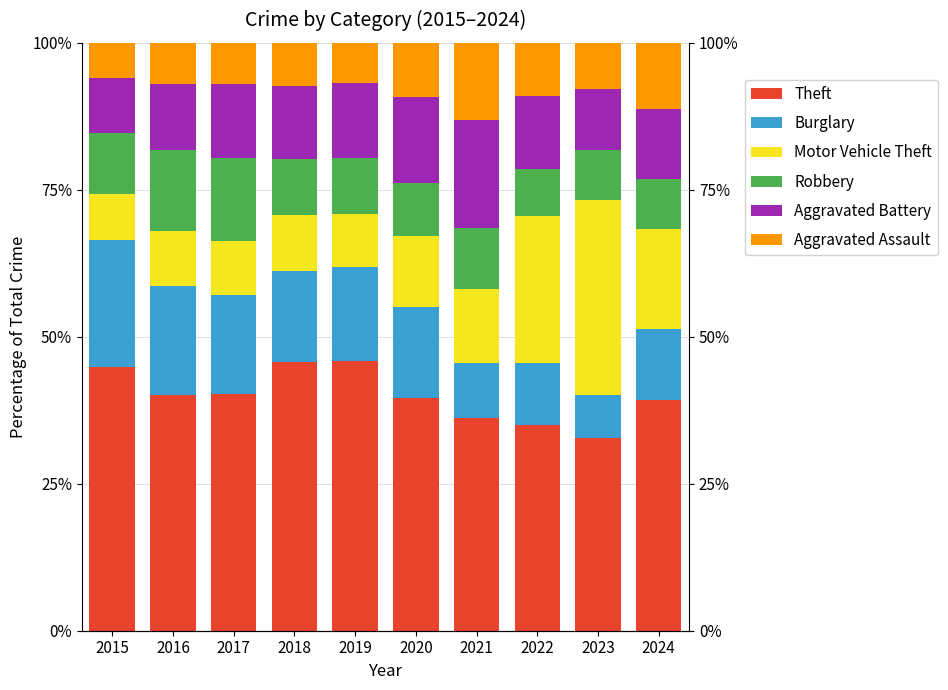

Is the value of Robbery at 2021 greater than the value of Burglary at 2018?

No